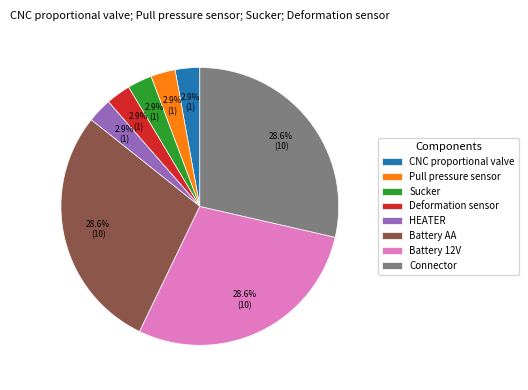

How many slices are in this pie chart?

8